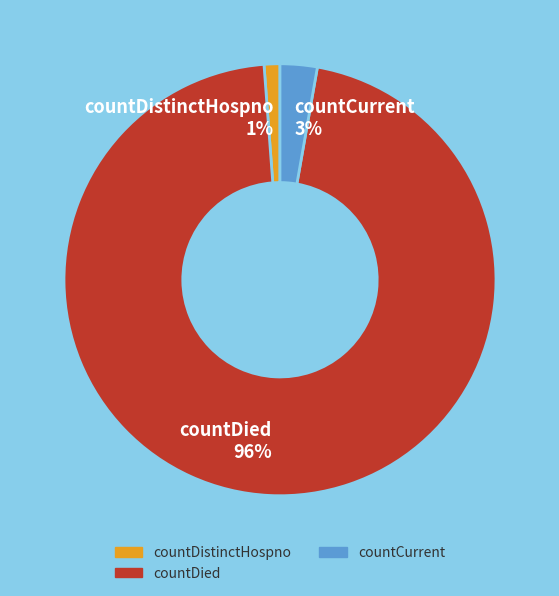

Is it true that countDied is 96% of the pie?

True